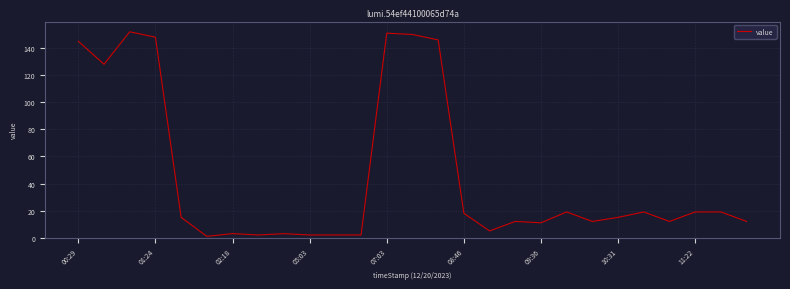

Does the chart display data point markers on the line(s)?

No